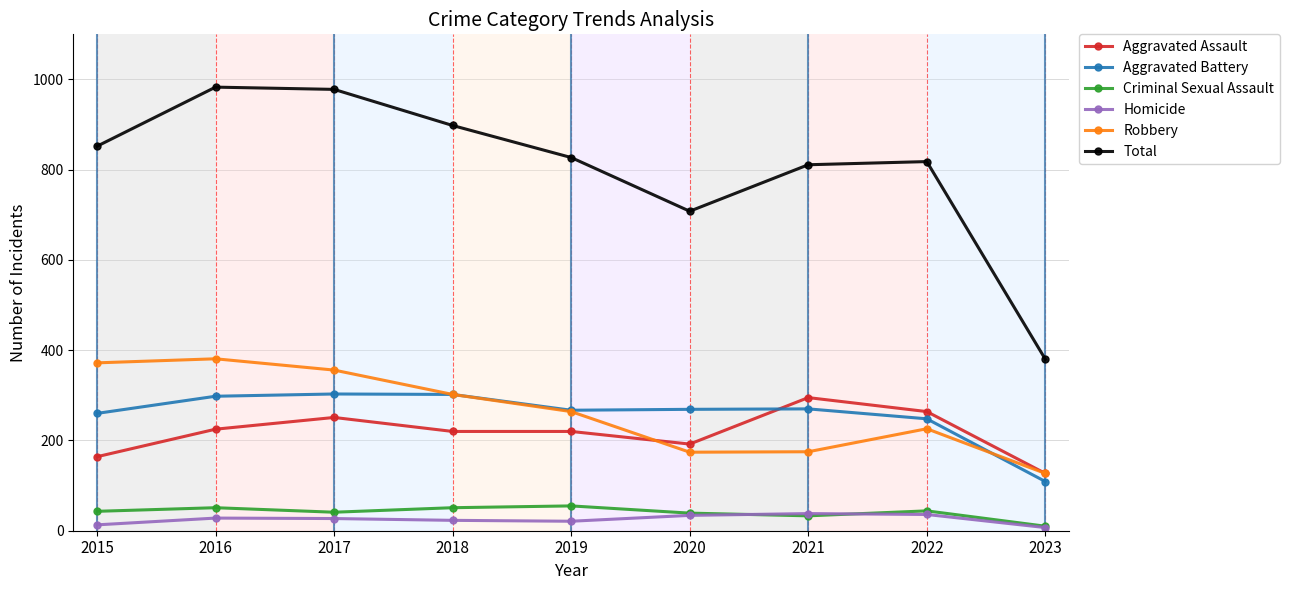

Is the value of Homicide at 2016 greater than the value of Criminal Sexual Assault at 2016?

No